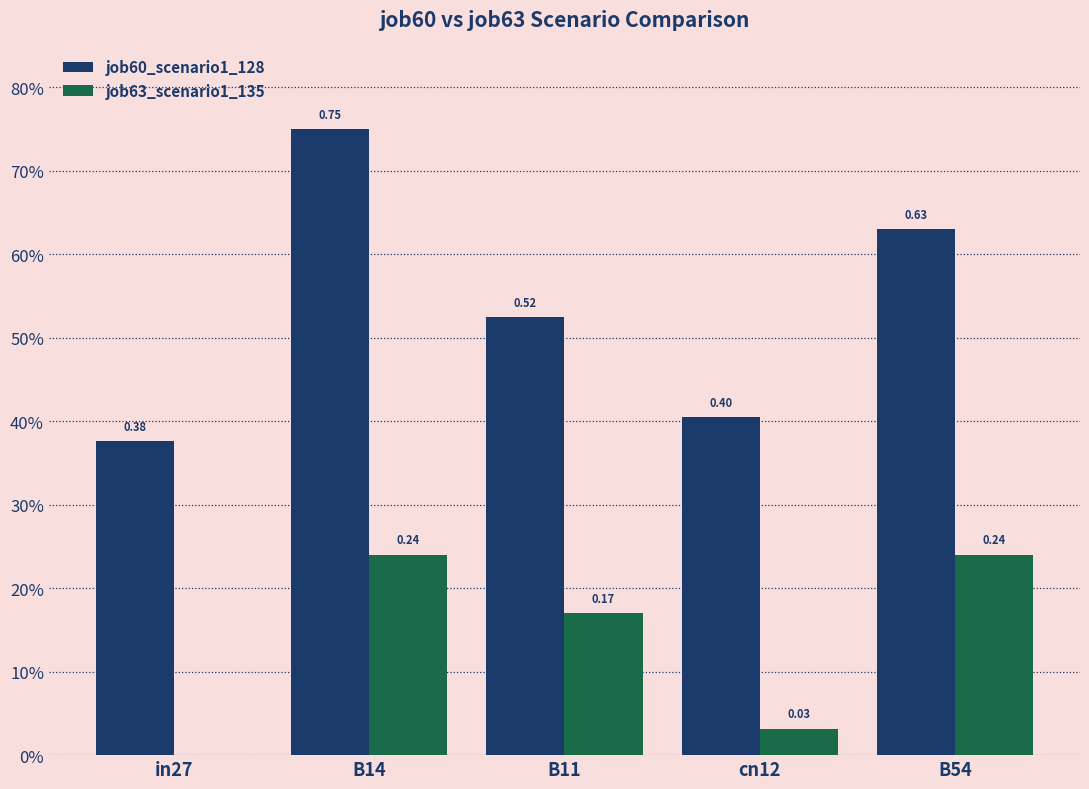

Reading left to right, extract all data points from this chart.

job60_scenario1_128: 0.4	0.7	0.5	0.4	0.6
job63_scenario1_135: 0.0	0.2	0.2	0.0	0.2